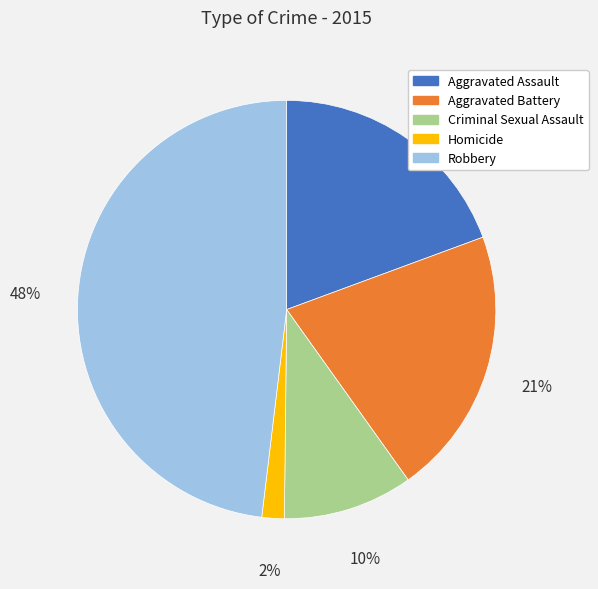

What percentage is the Aggravated Assault slice, to the nearest percent?

19%